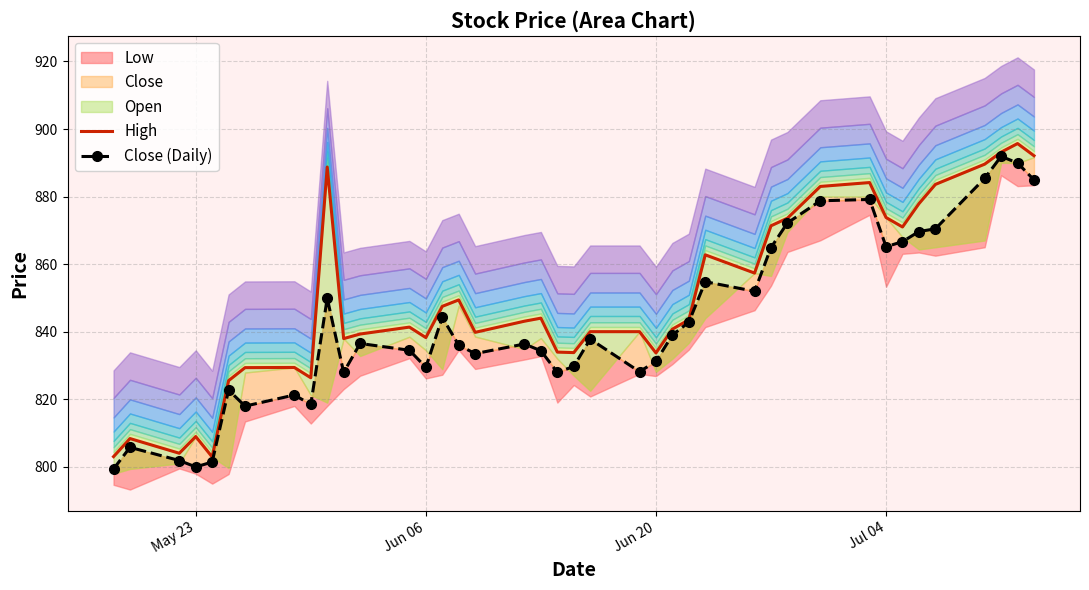

Does the chart have visible grid lines?

Yes